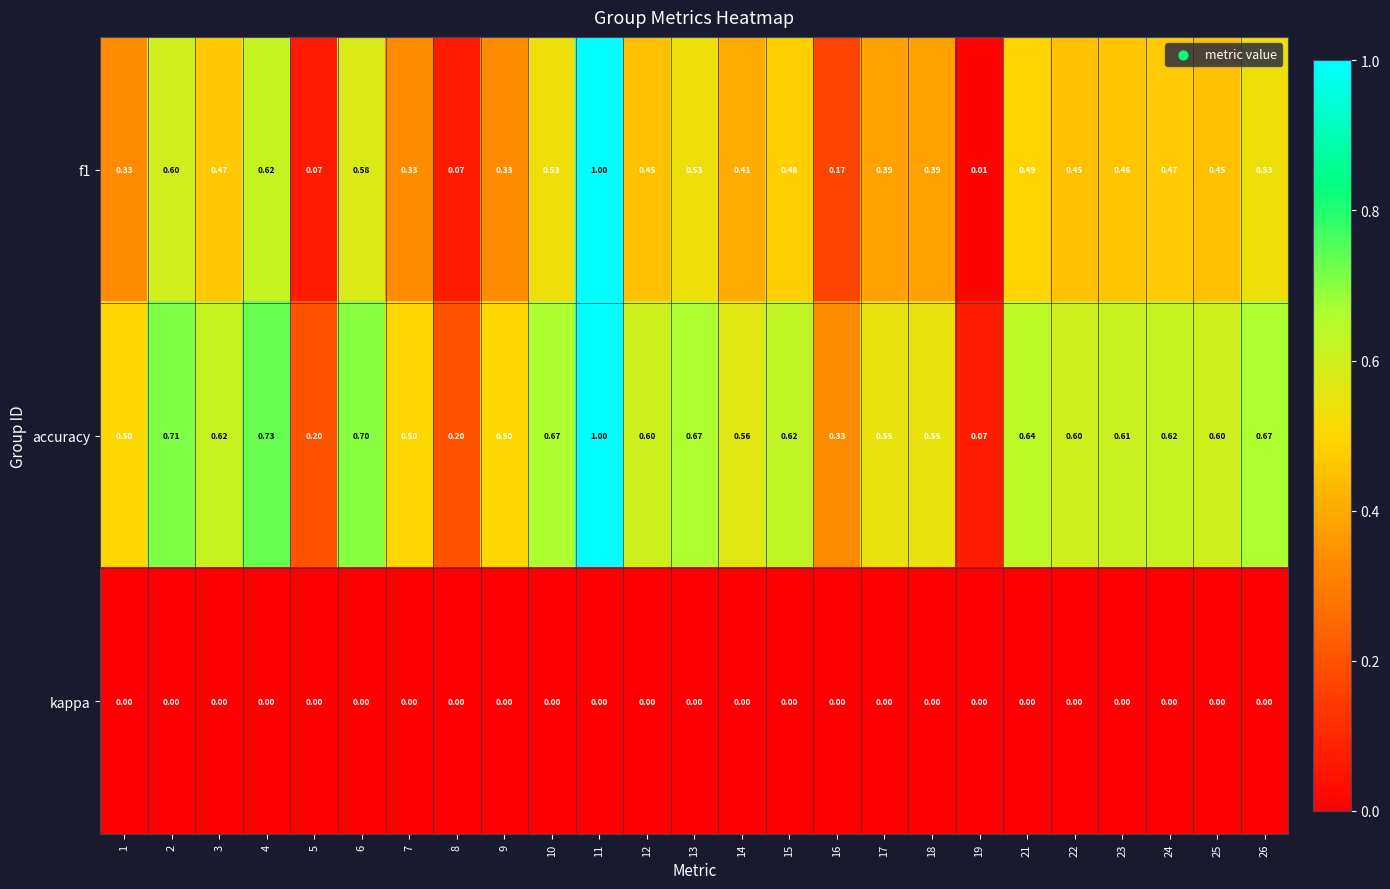

Which series has the largest total across all categories?

accuracy